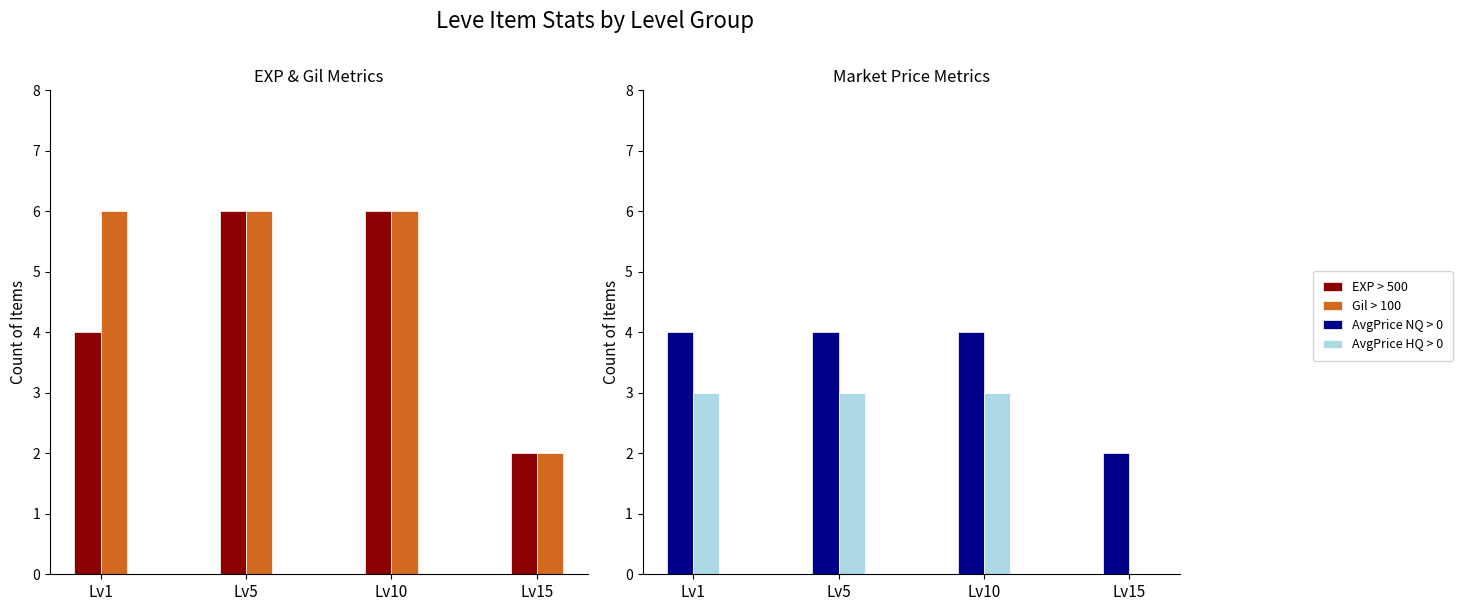

Reading left to right, transcribe all the data shown in this chart.

EXP > 500: Lv1=4	Lv5=6	Lv10=6	Lv15=2
Gil > 100: Lv1=6	Lv5=6	Lv10=6	Lv15=2
AvgPrice NQ > 0: Lv1=4	Lv5=4	Lv10=4	Lv15=2
AvgPrice HQ > 0: Lv1=3	Lv5=3	Lv10=3	Lv15=0